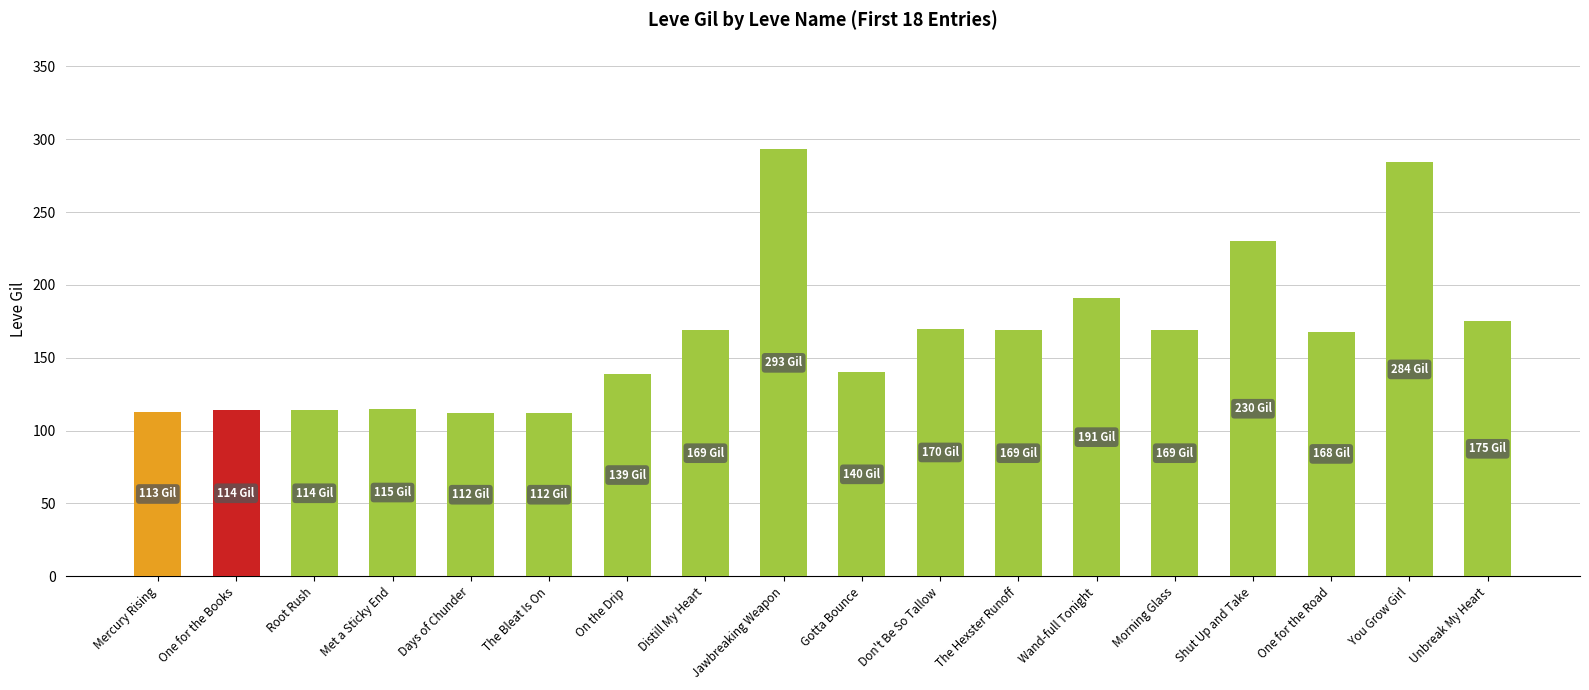

What is the label of the 10th bar from the left?

Gotta Bounce